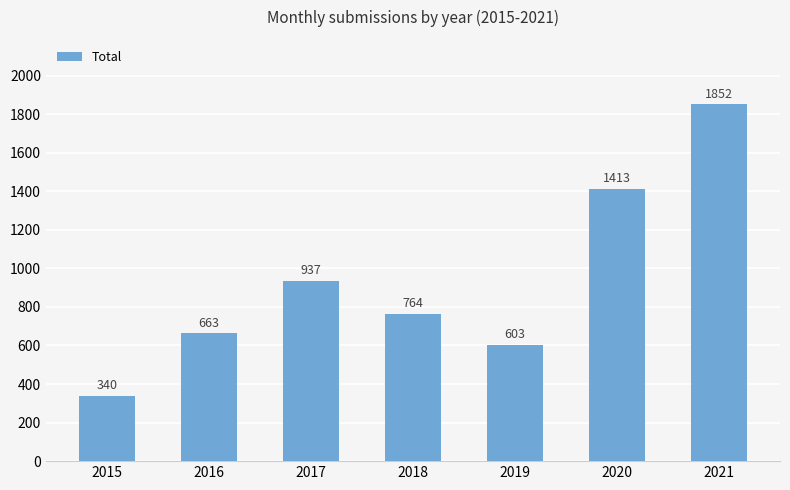

Which label corresponds to the smallest value in the chart?

2015